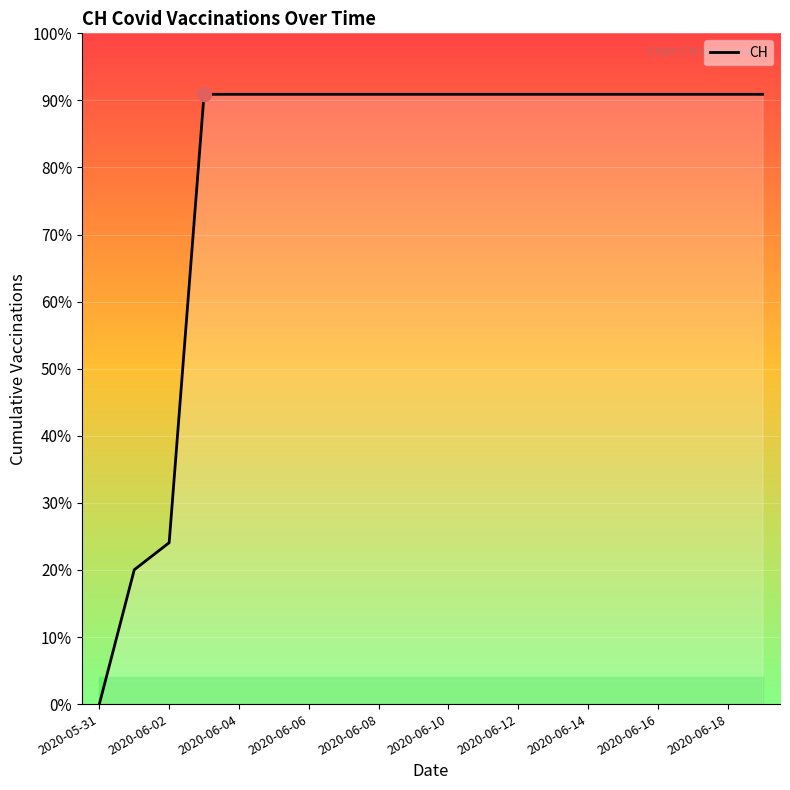

Where is the data nearest to the value 315?

2020-06-02